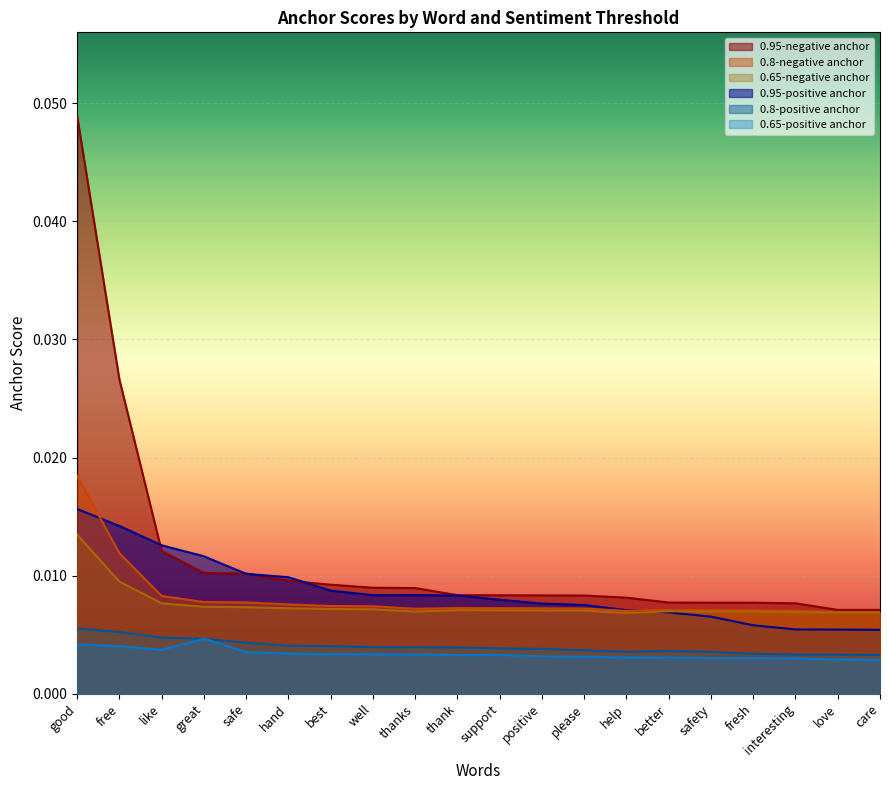

List the labels in order of 0.8-positive anchor value, smallest first.

care, love, interesting, fresh, safety, help, better, please, positive, support, thank, thanks, well, best, hand, safe, great, like, free, good